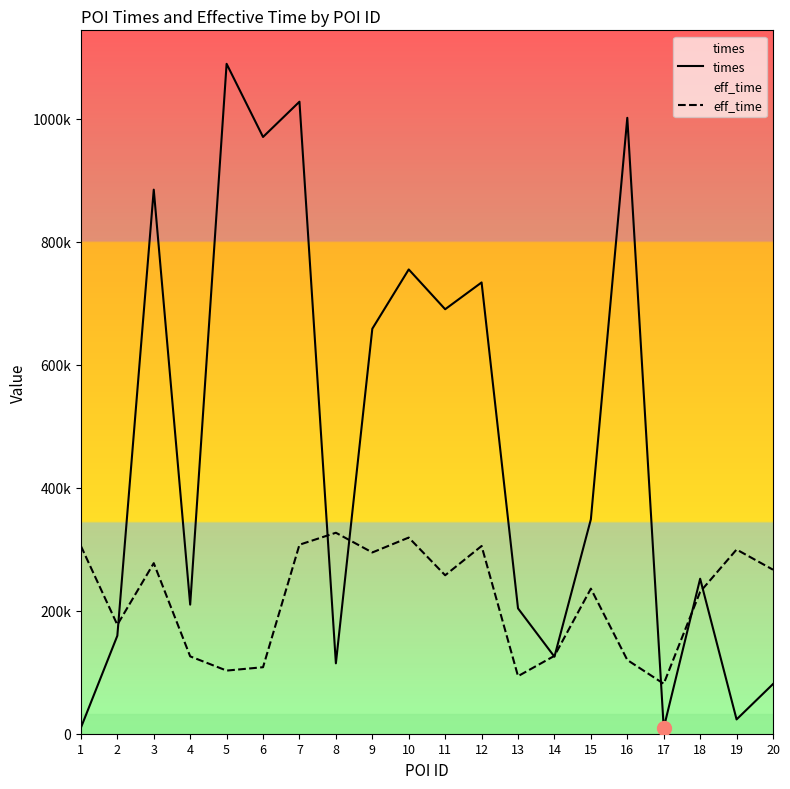

What is the sum of all eff_time values?

4361074.8